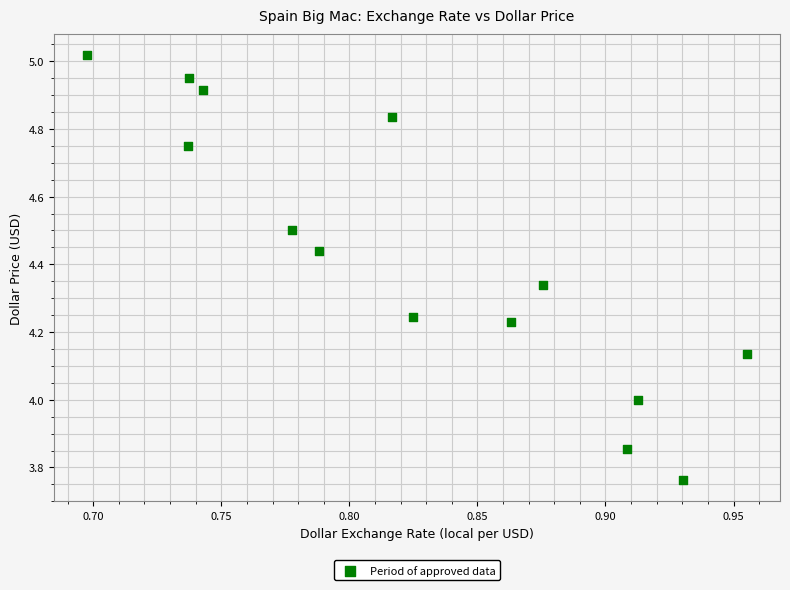

What is the range of X values (max minus min)?

0.3